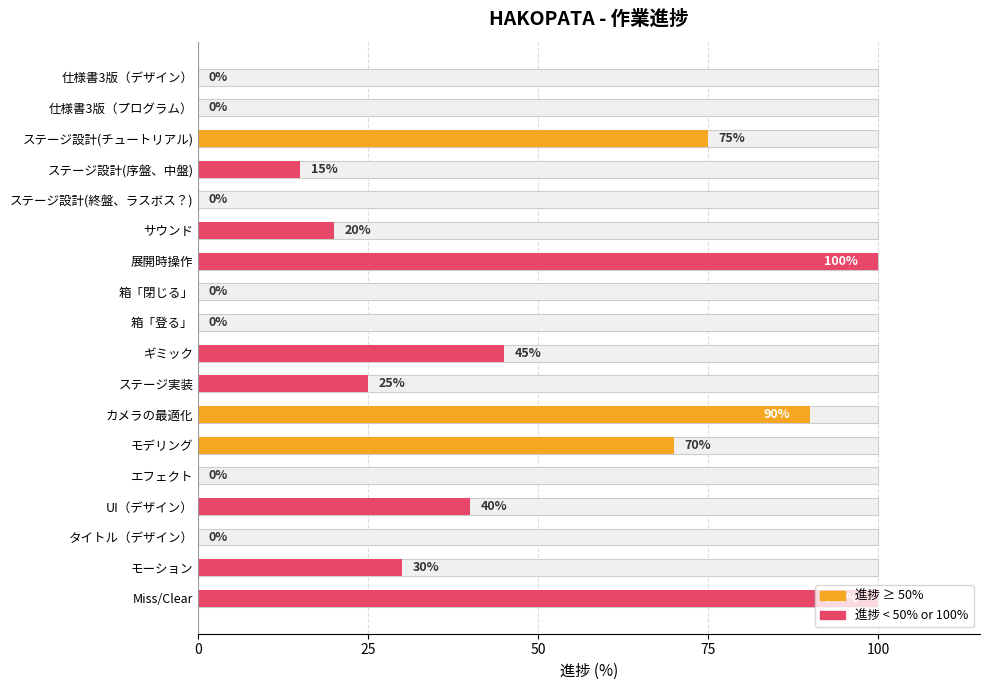

What is the difference between the maximum and minimum values?

100